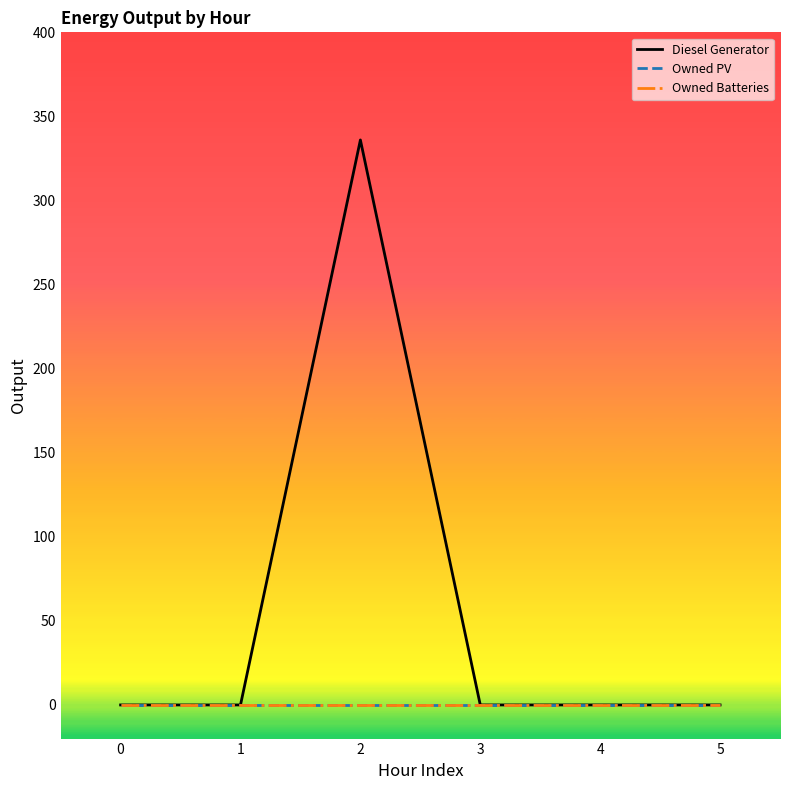

Does the chart have visible grid lines?

No